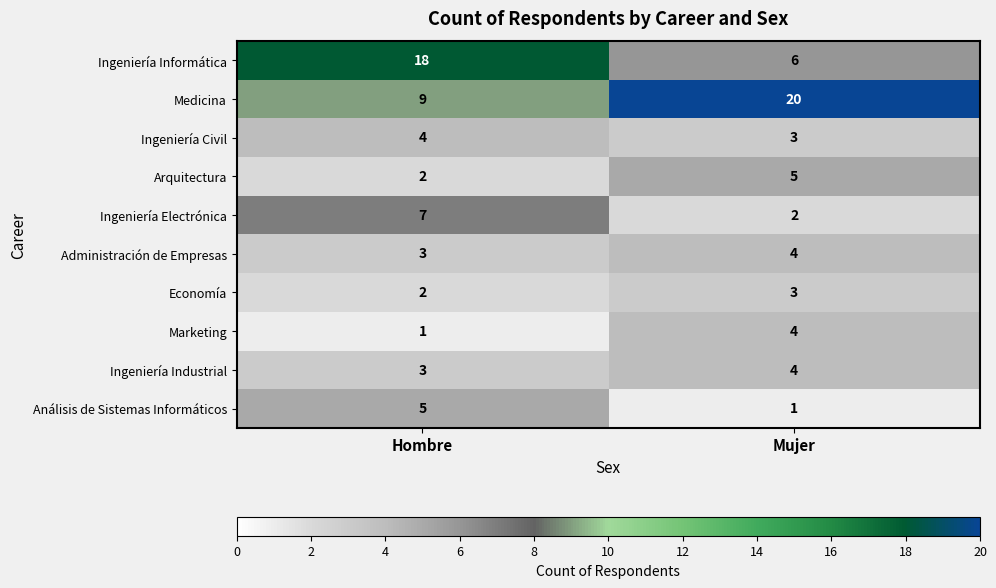

What is the maximum value shown in the chart?

20